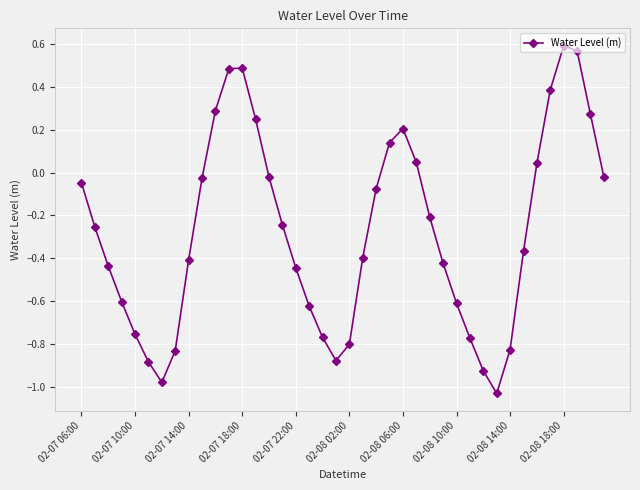

How many interior local peaks (higher than both neighbors) does the data have?

3